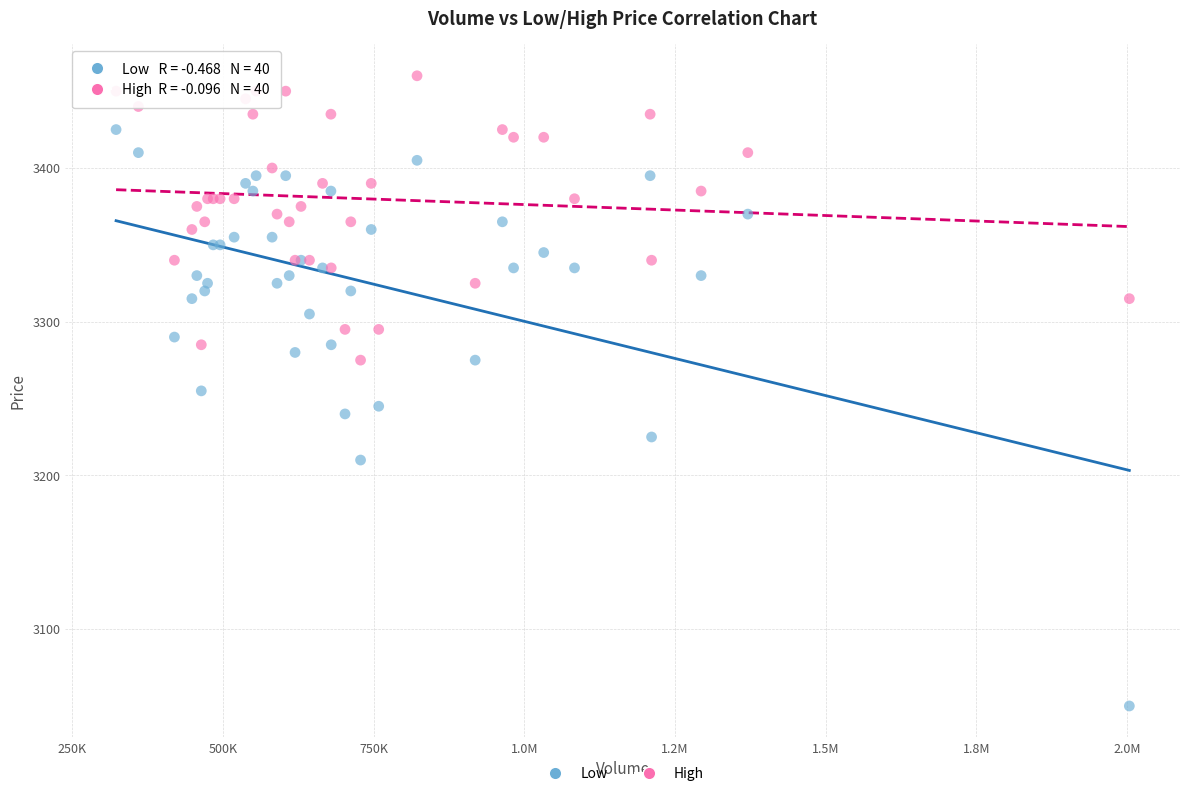

What are all the series names shown in the legend?

Low, High